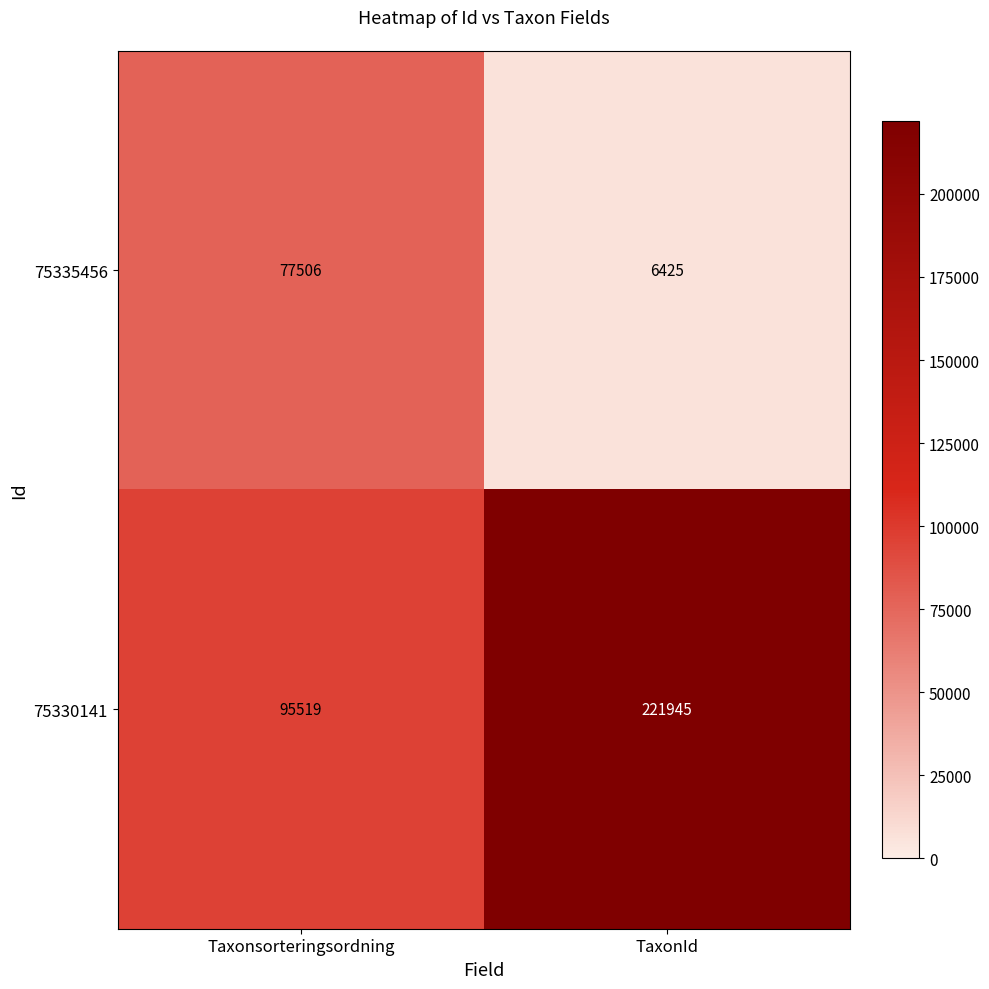

Rank the series at TaxonId from highest to lowest value.

75330141, 75335456